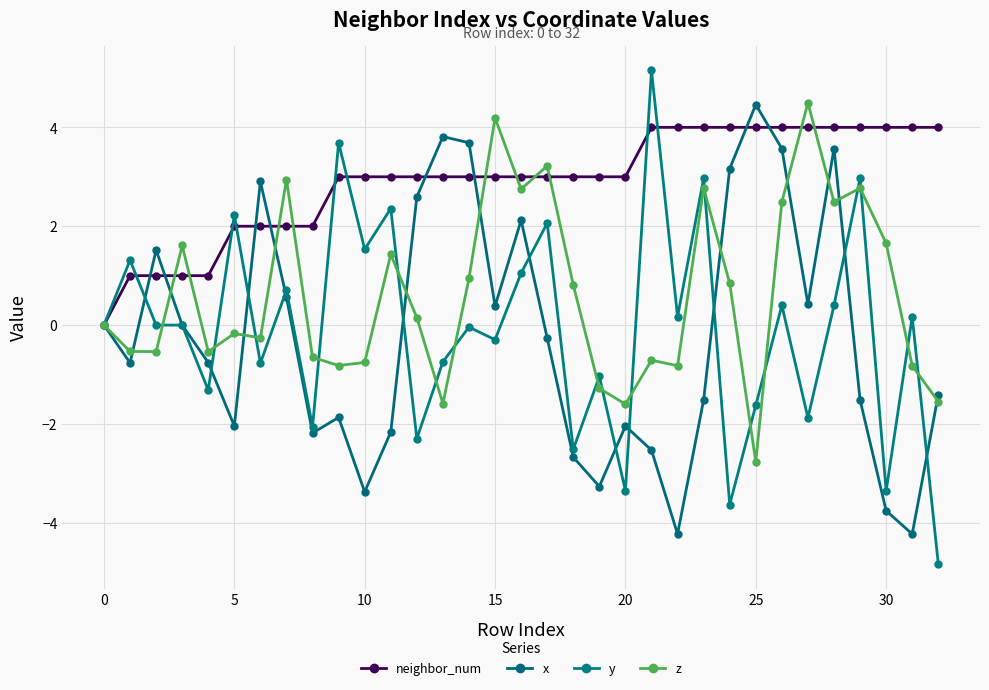

True or false: x has more than 1 points higher than both neighbors.

True